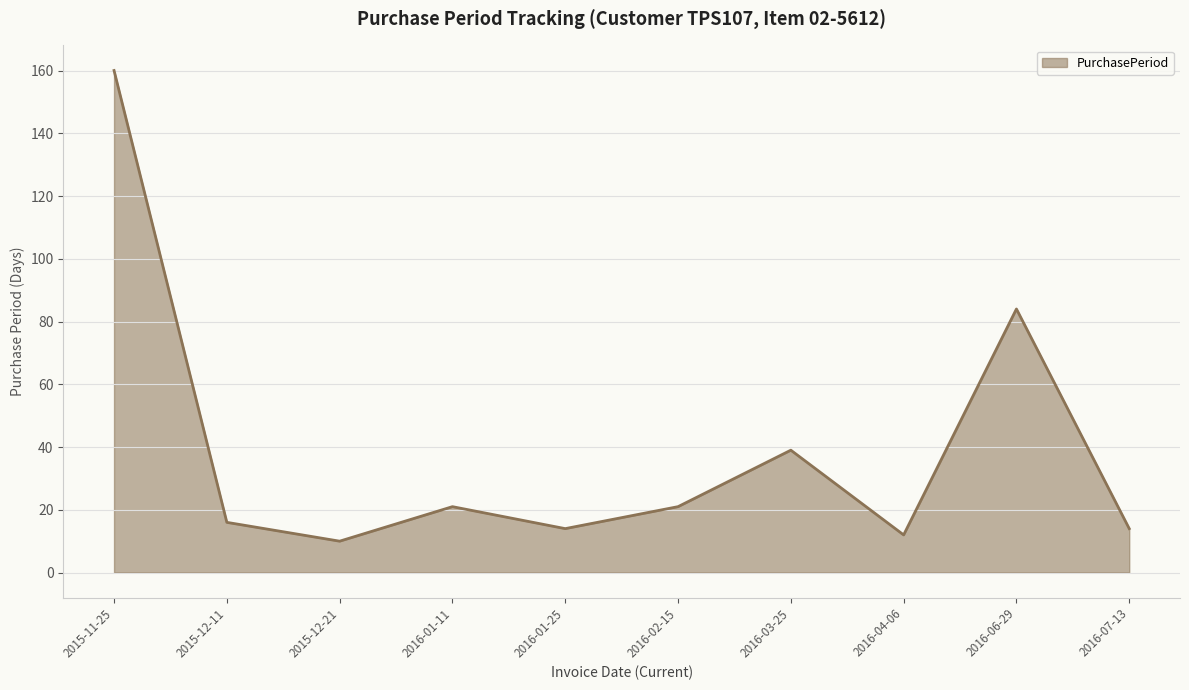

How many interior local peaks (higher than both neighbors) does the data have?

3